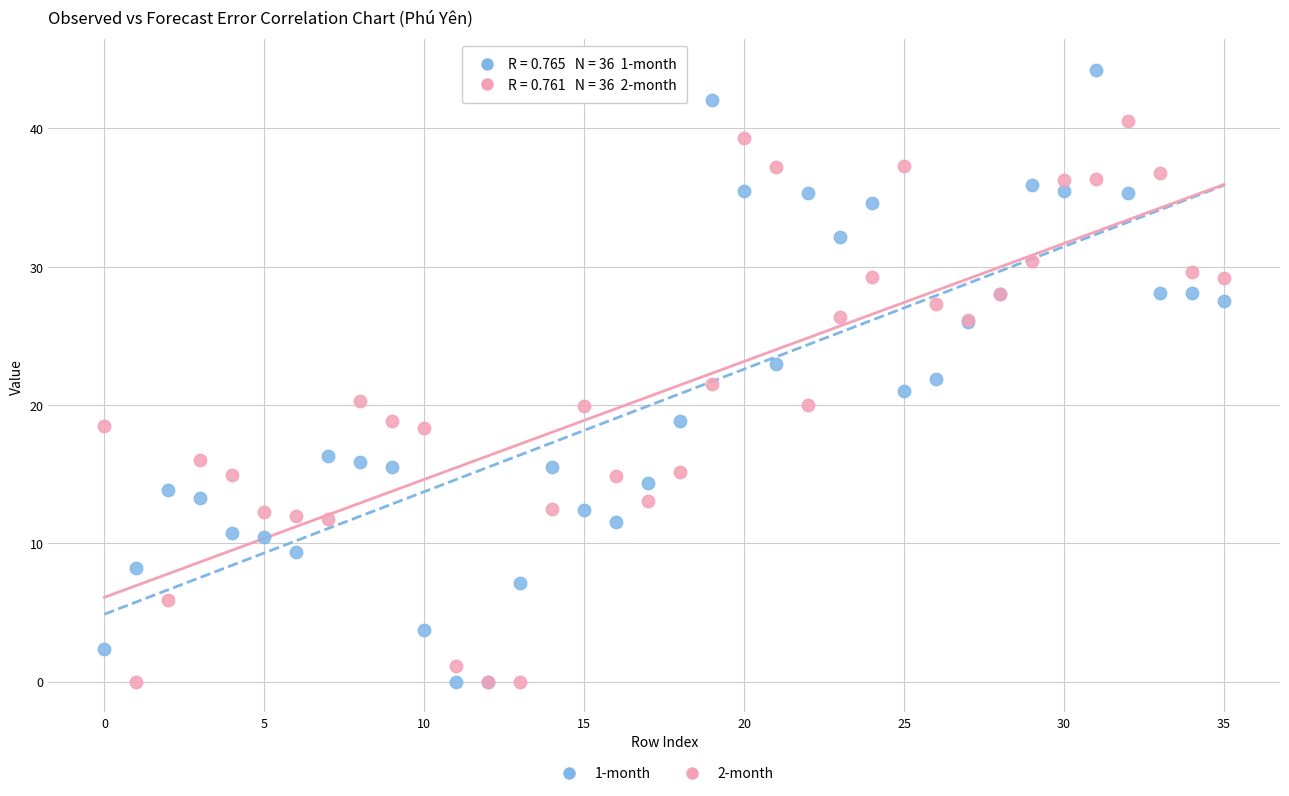

Which series reaches the maximum Y coordinate?

1-month